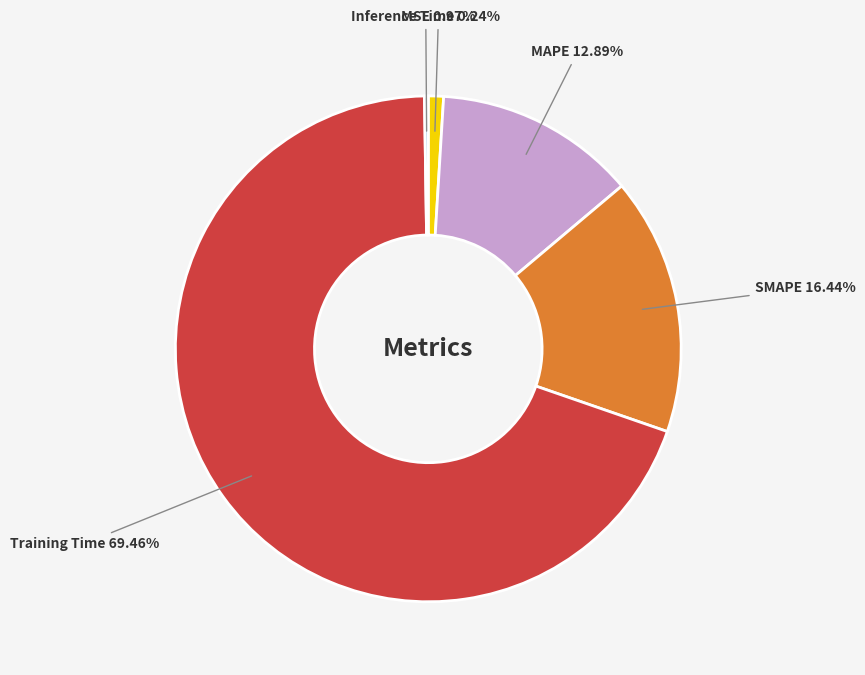

Which has a higher value, SMAPE or MSE?

SMAPE